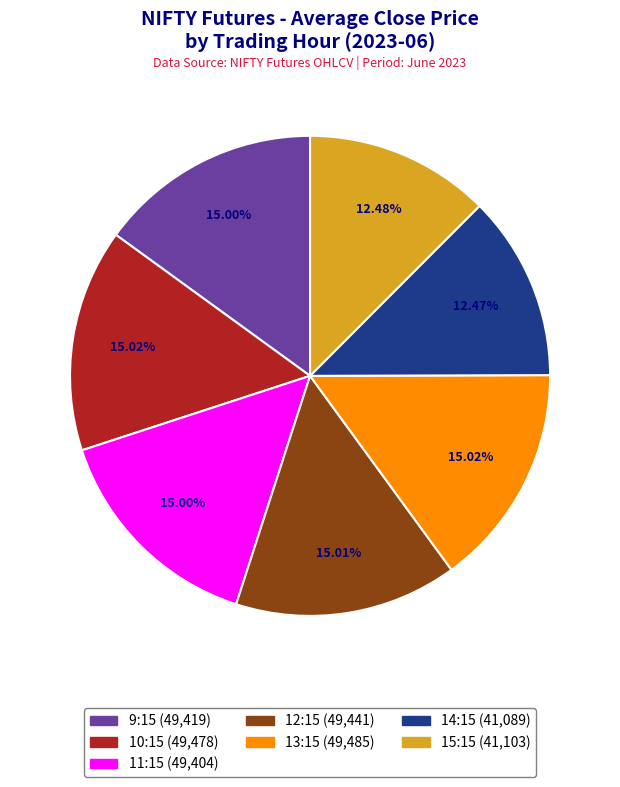

Is there a majority slice in this chart?

No